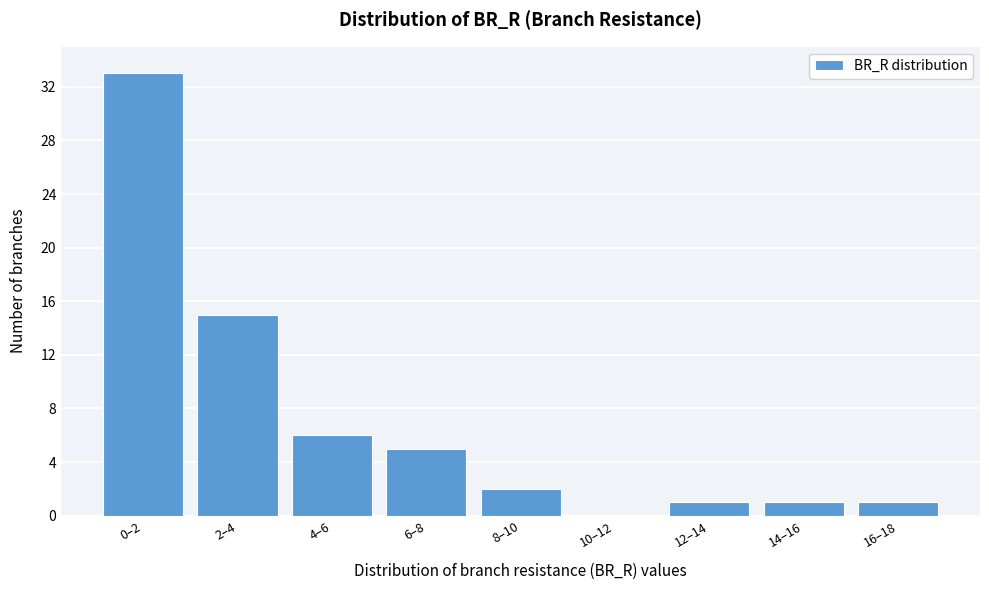

Reading left to right, extract all data points from this chart.

0–2=33	2–4=15	4–6=6	6–8=5	8–10=2	10–12=0	12–14=1	14–16=1	16–18=1